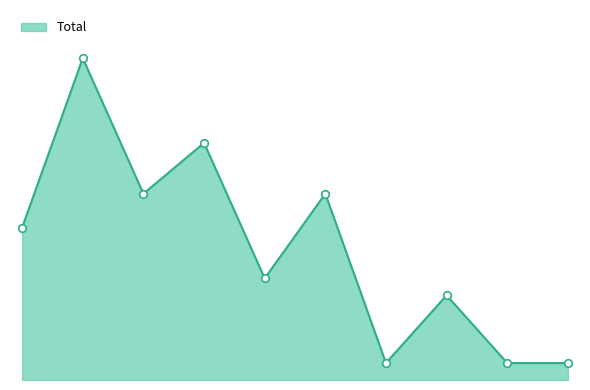

Is this an area chart (filled region under the line)?

Yes